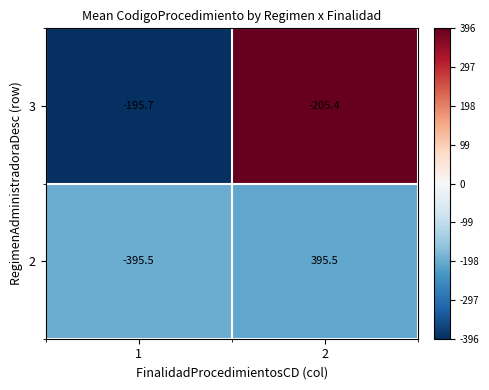

Which series changed the most between 1 and 2?

2